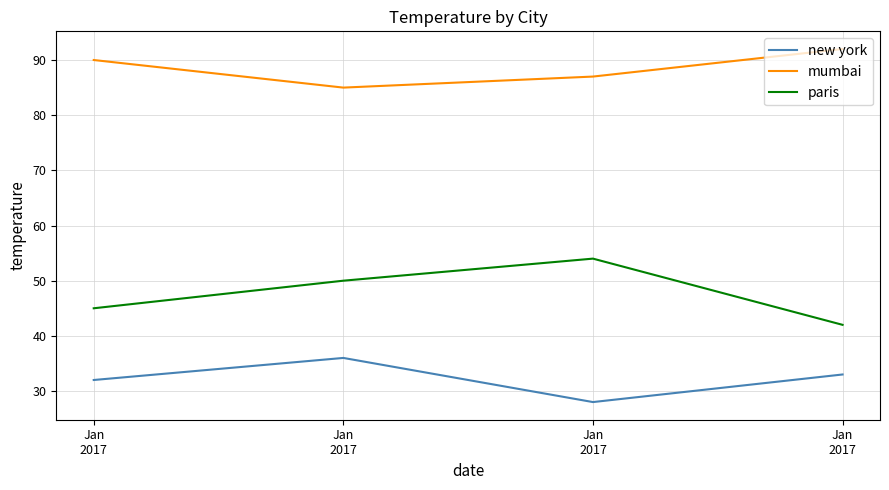

What is the value of the new york point at the 1st from the left?

32